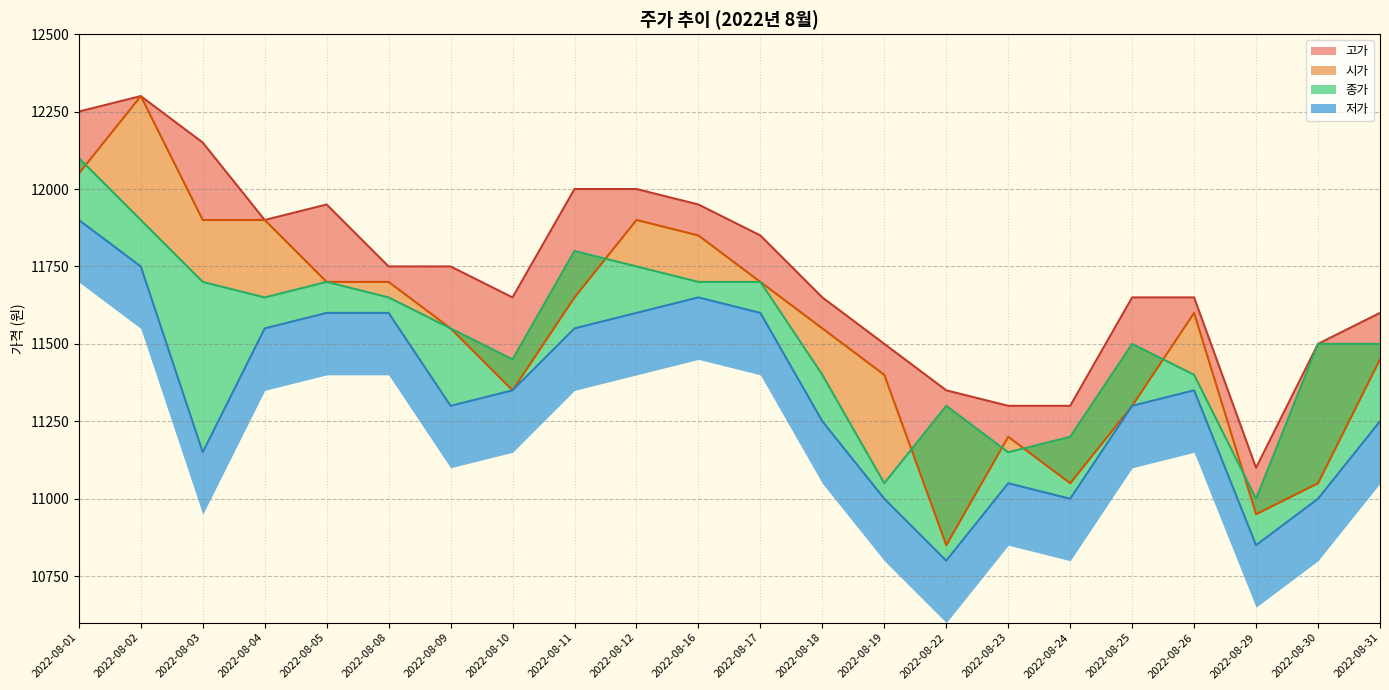

How many values in the 저가 series are below 11350?

11